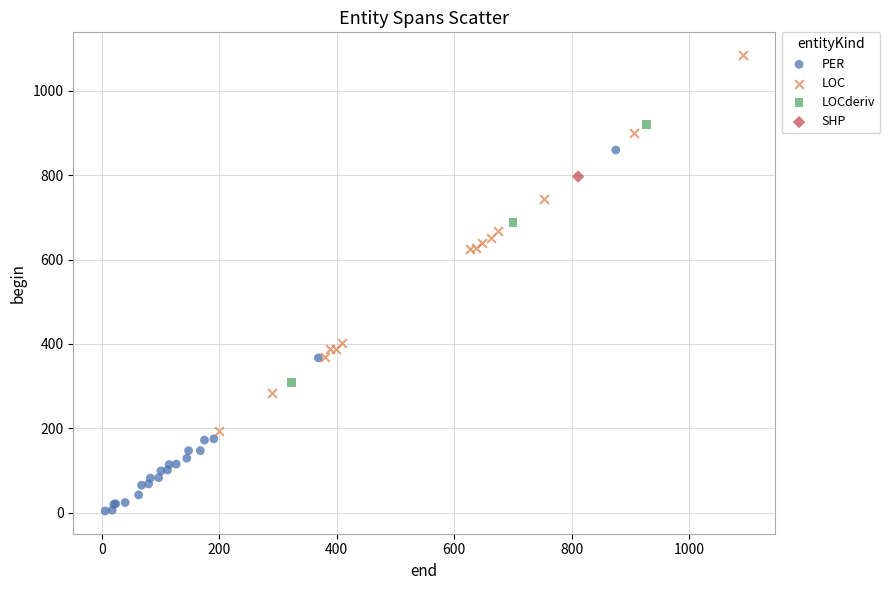

What are all the series names shown in the legend?

PER, LOC, LOCderiv, SHP